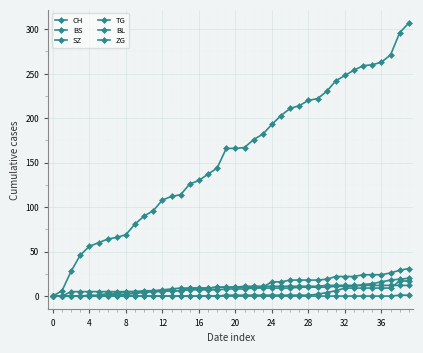

Count the number of data series in this chart.

6